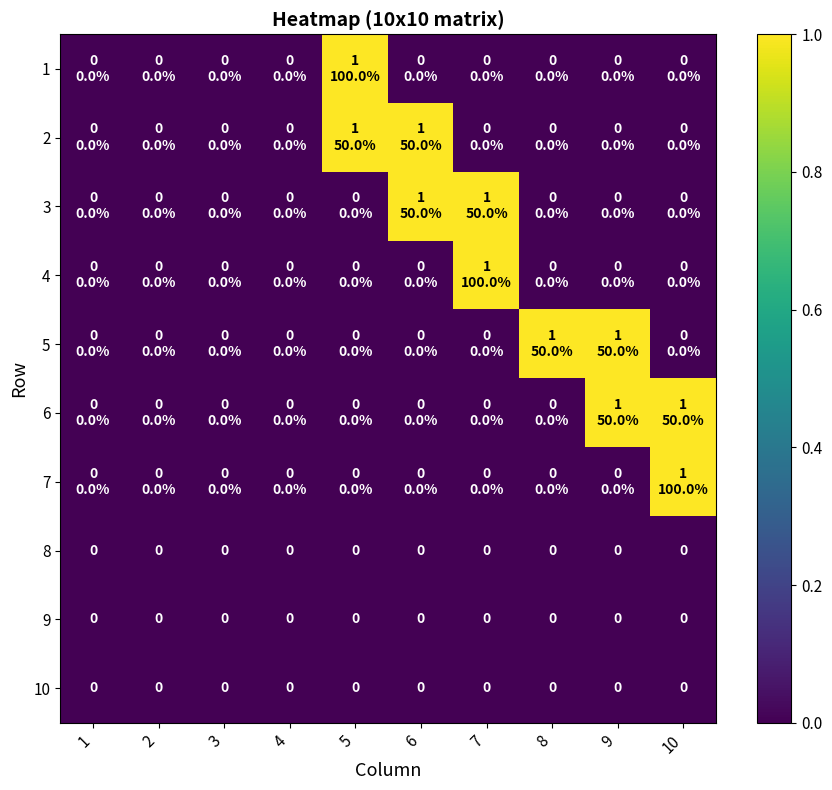

True or false: 10 has a value of 0 at 7.

True